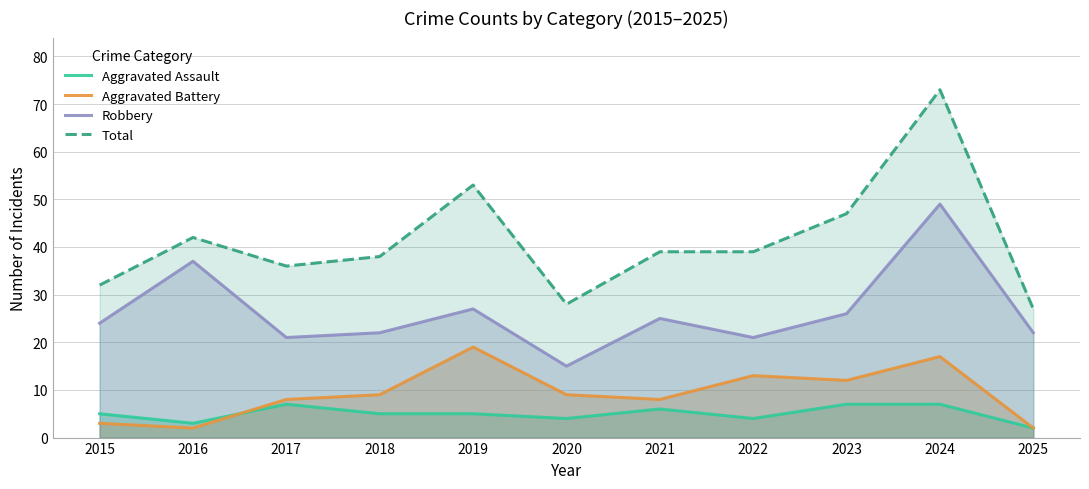

What is the difference between the second highest and second lowest values in the Aggravated Assault series?

4